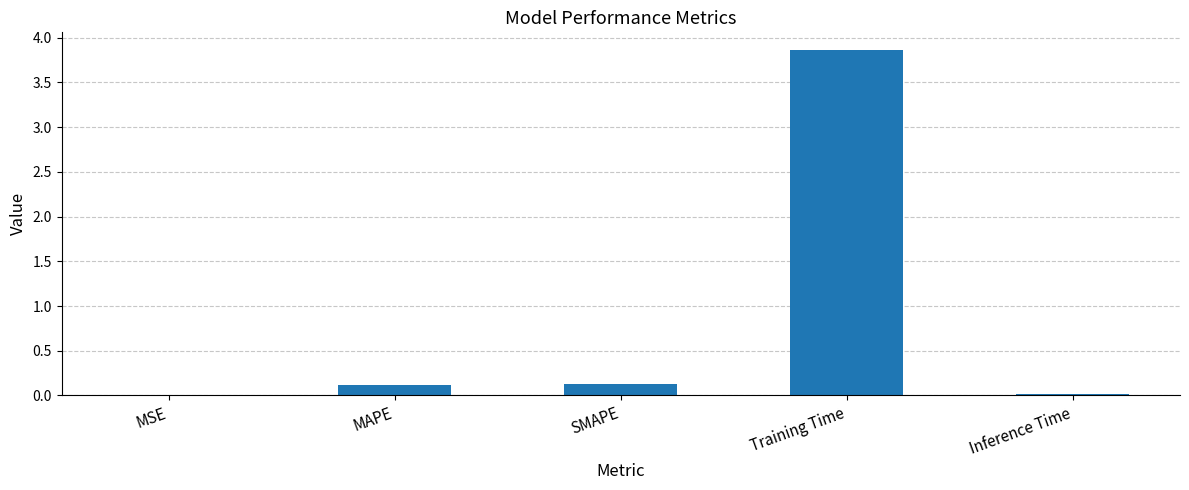

What is the maximum value shown in the chart?

3.9